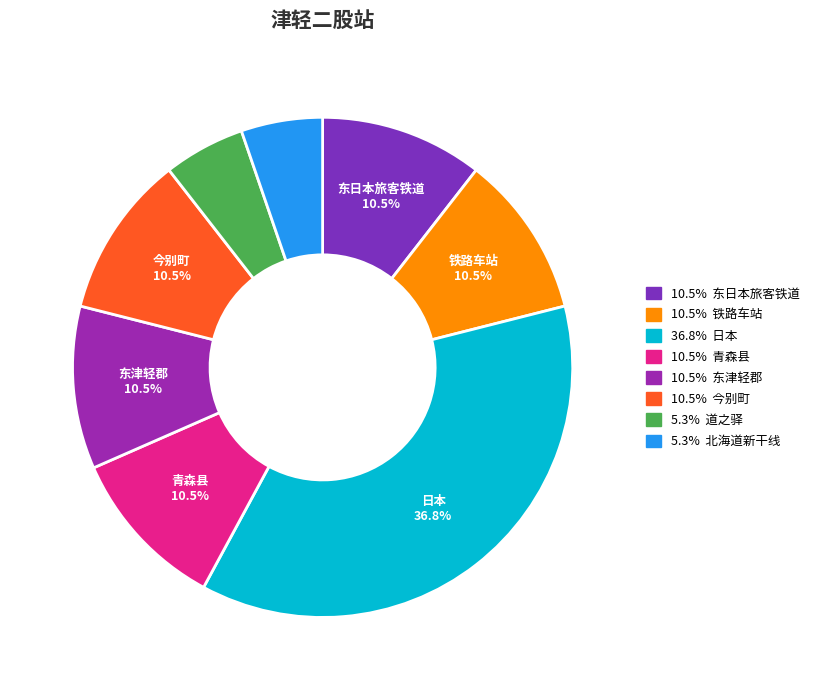

How many slices are in this pie chart?

8